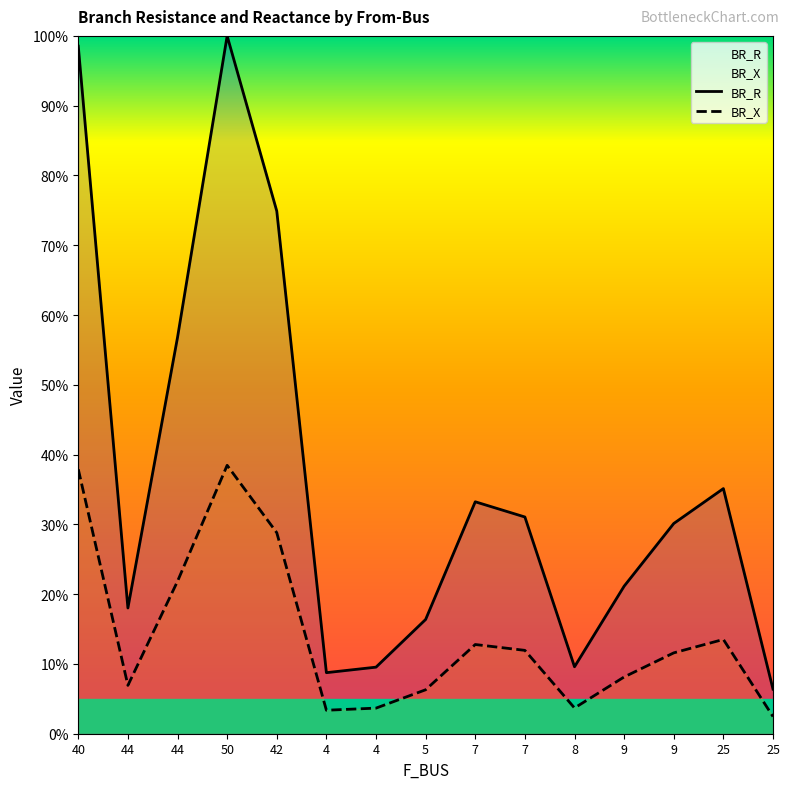

Between 44 and 42, which series saw the biggest shift?

BR_R